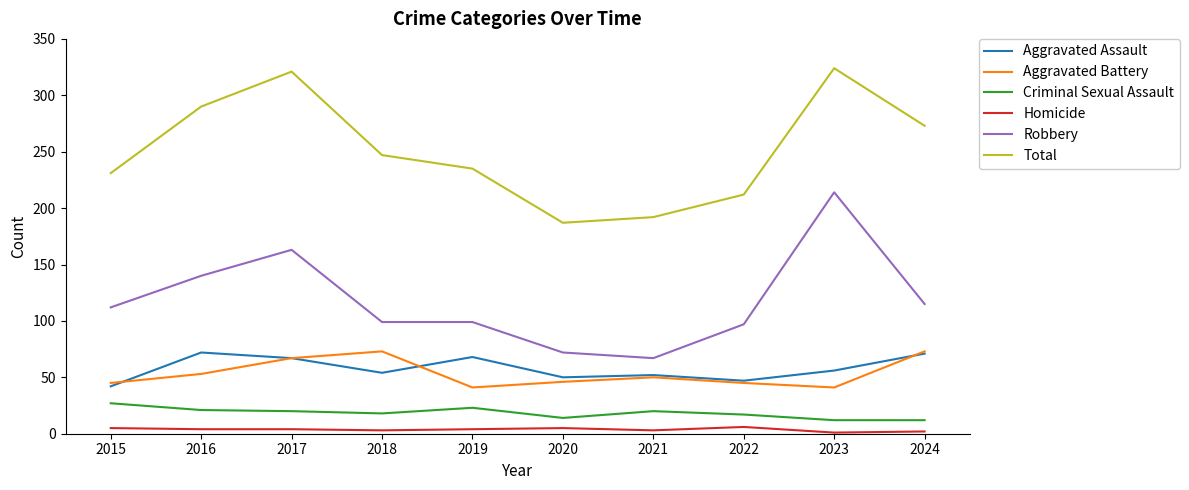

The value of Aggravated Battery at 2015 is 45. True or false?

True